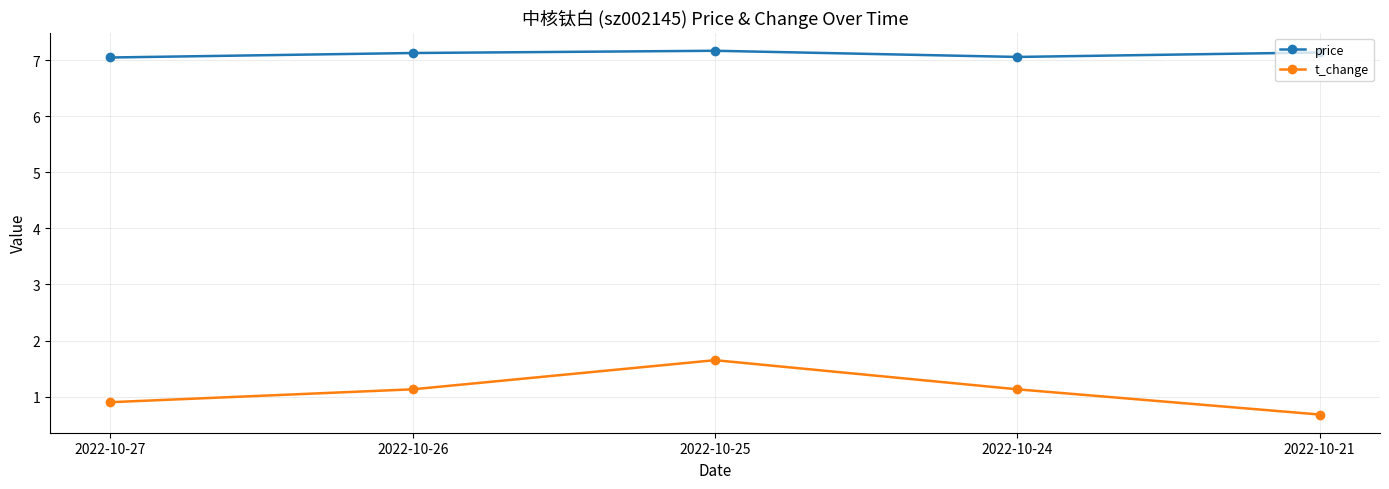

What is the difference between the price values at 2022-10-27 and 2022-10-26?

0.1